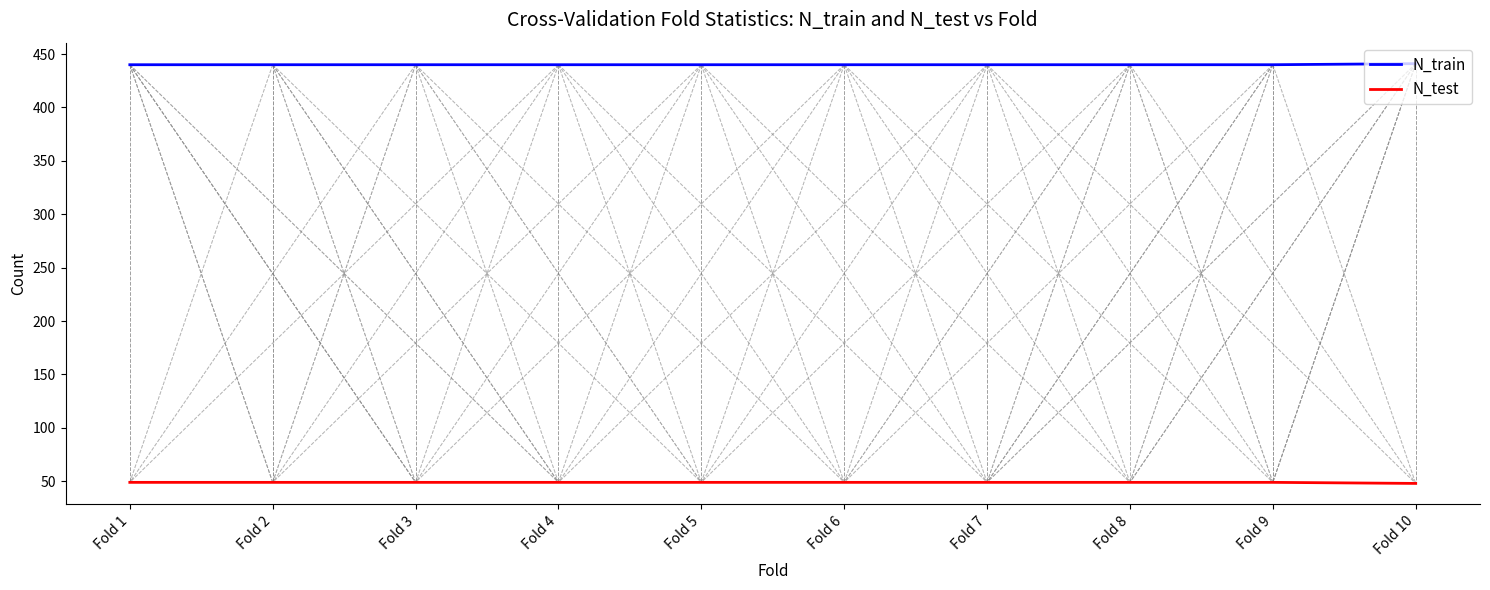

Is it true that N_test equals 30 at Fold 9?

False